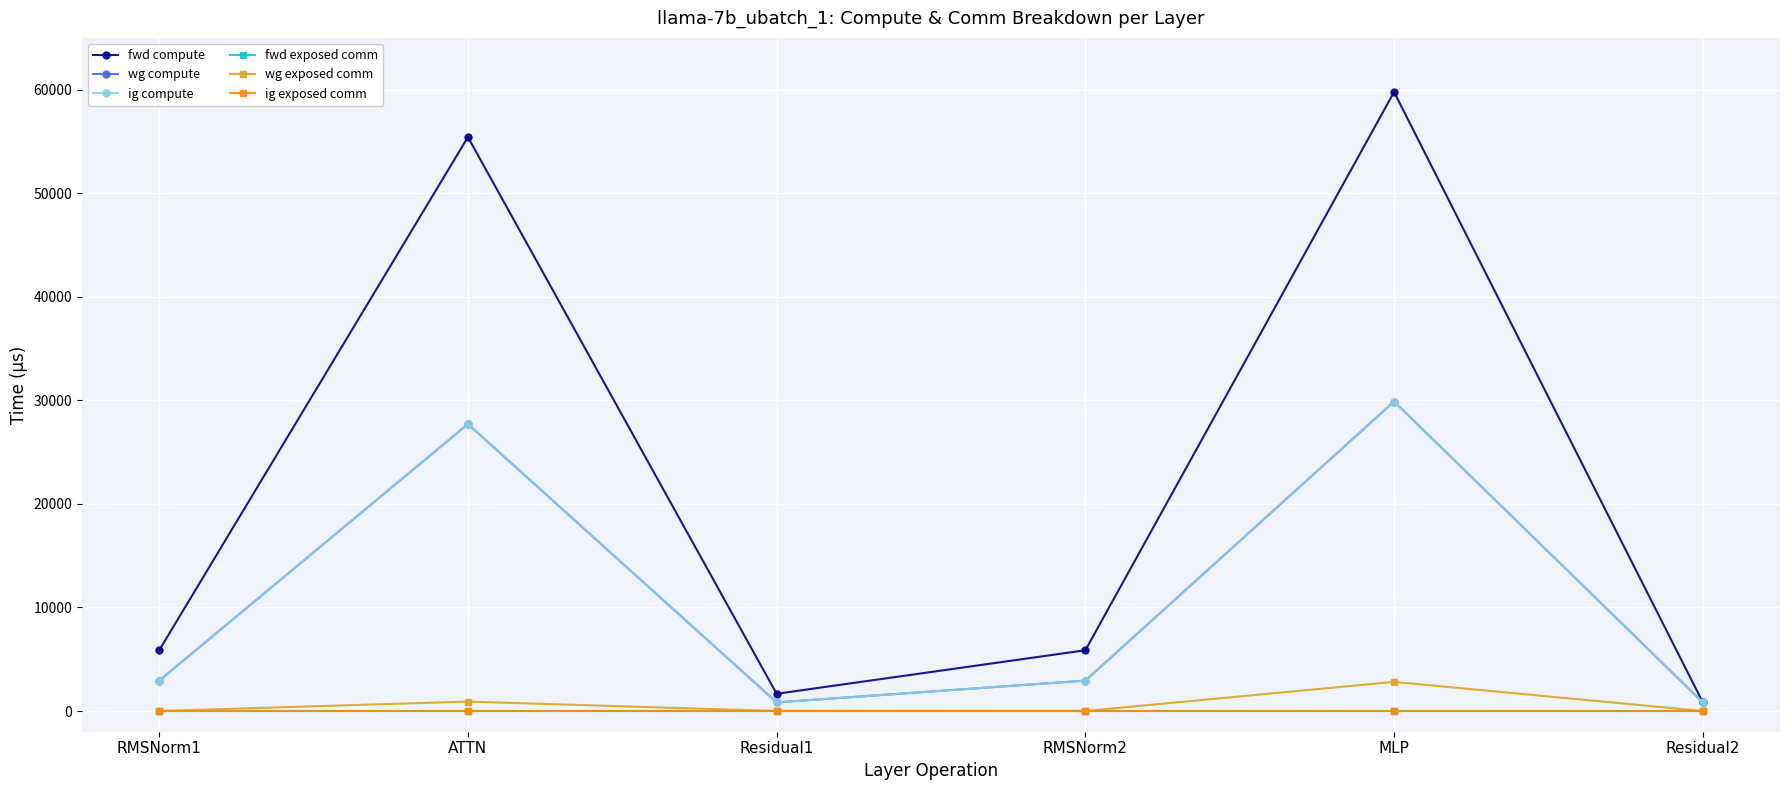

What position from the right is MLP?

2